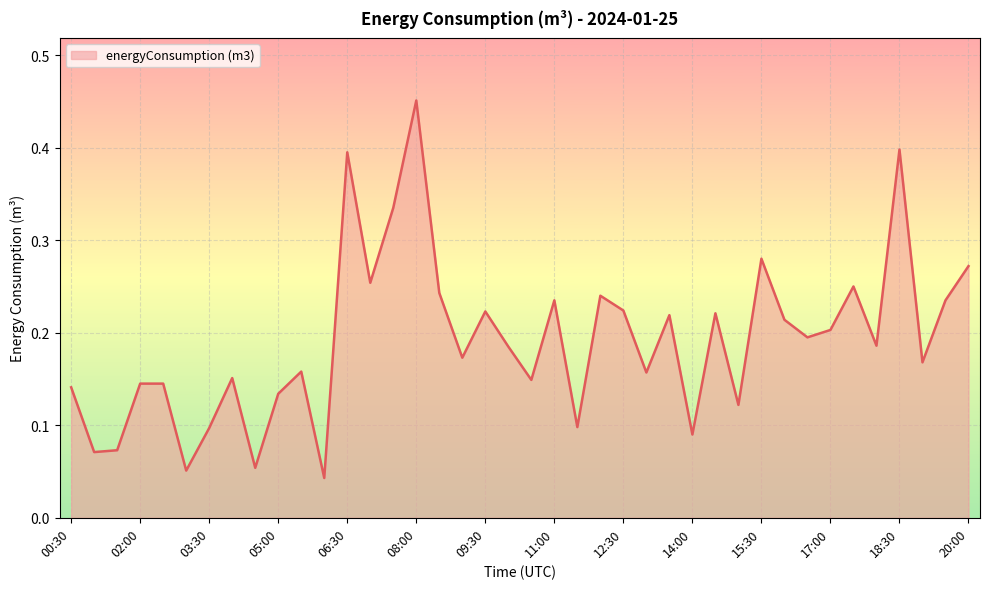

What is the difference between the maximum and minimum values?

0.4